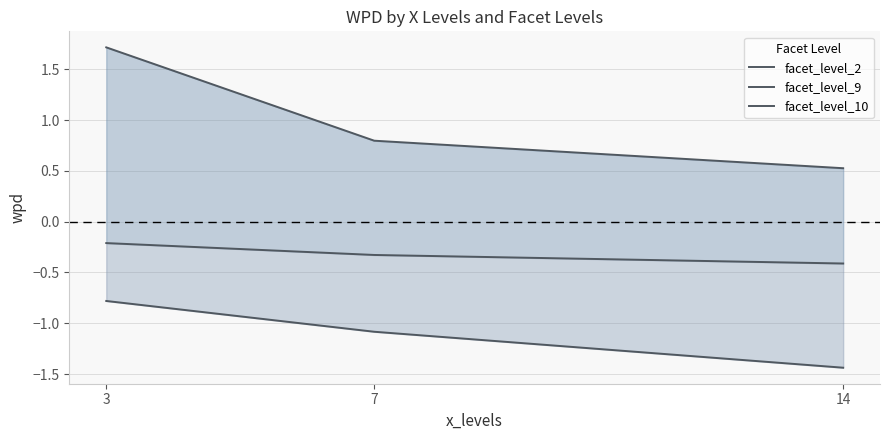

At which label does facet_level_10 reach its peak?

3